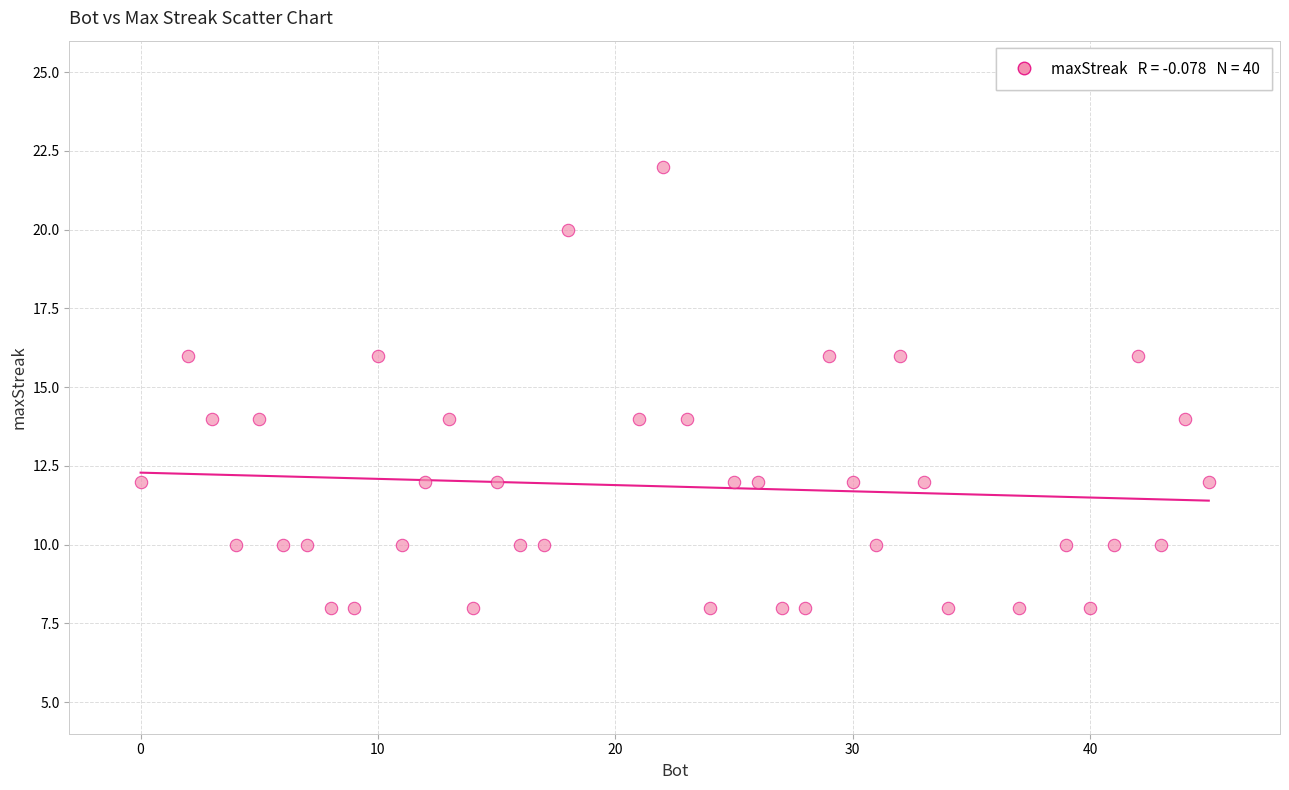

What is the range of X values (max minus min)?

45